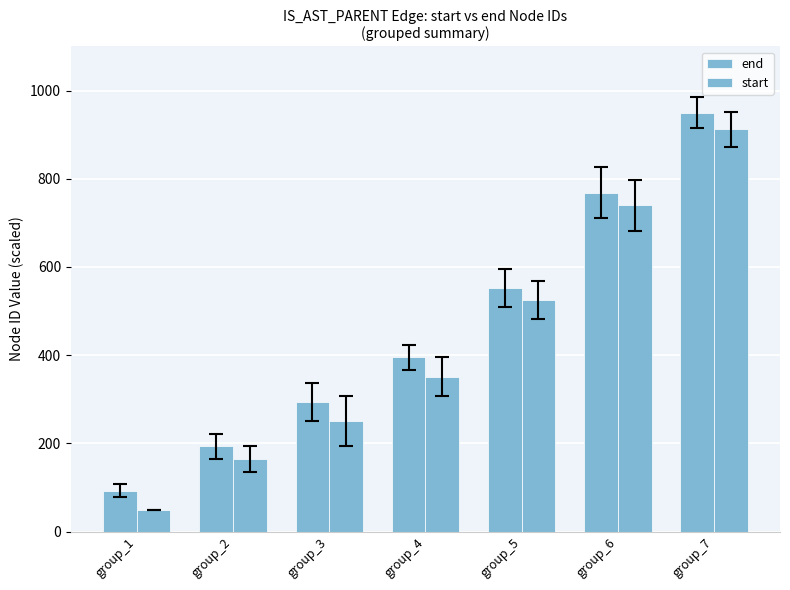

Are the bars grouped side by side (vs. stacked)?

Yes